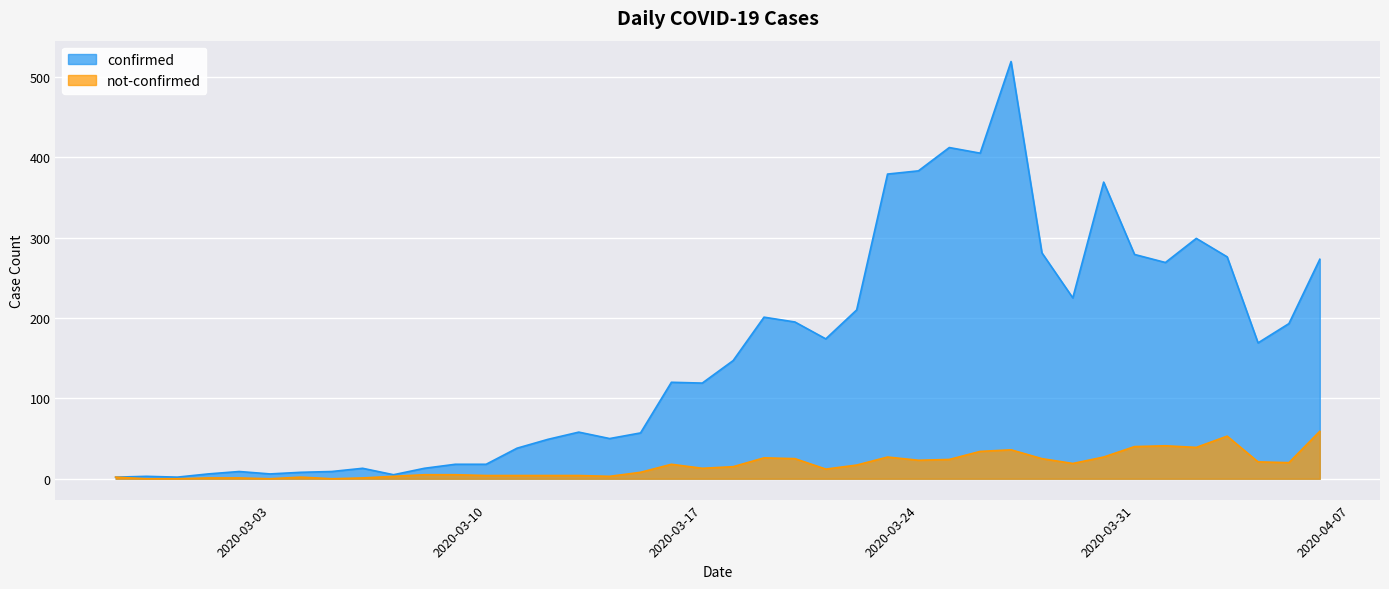

Does the chart display data point markers on the line(s)?

No